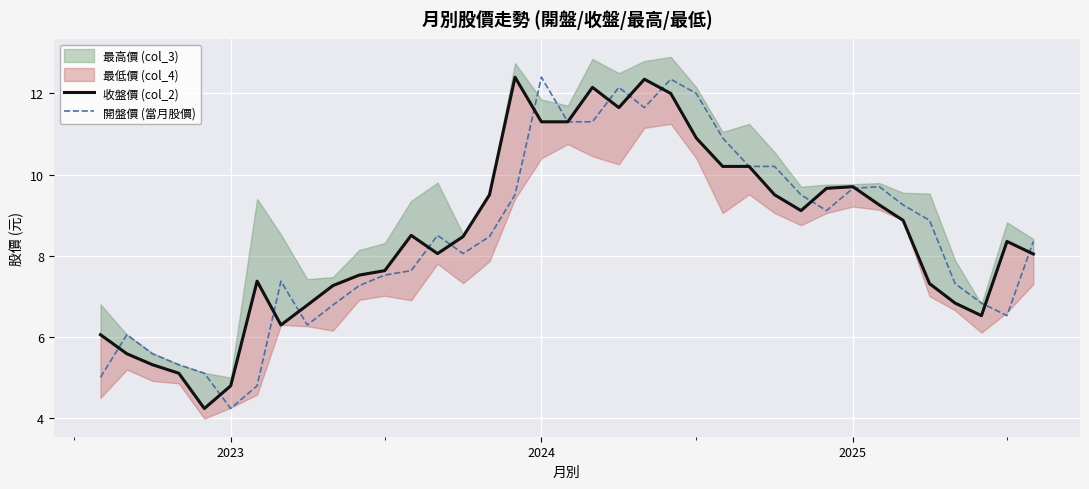

At which label does 開盤價 (當月股價) reach its minimum?

2023